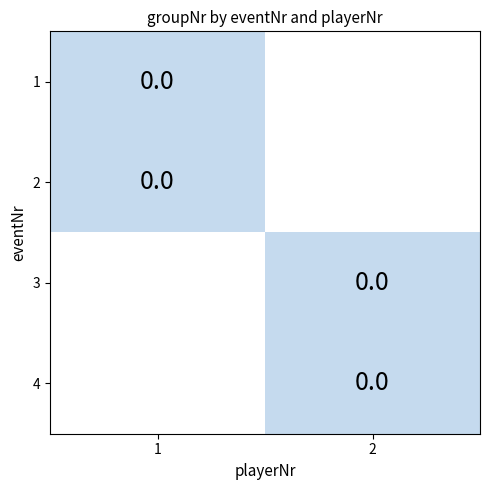

Is the value of 2 at 0 greater than the value of 1 at 1?

No